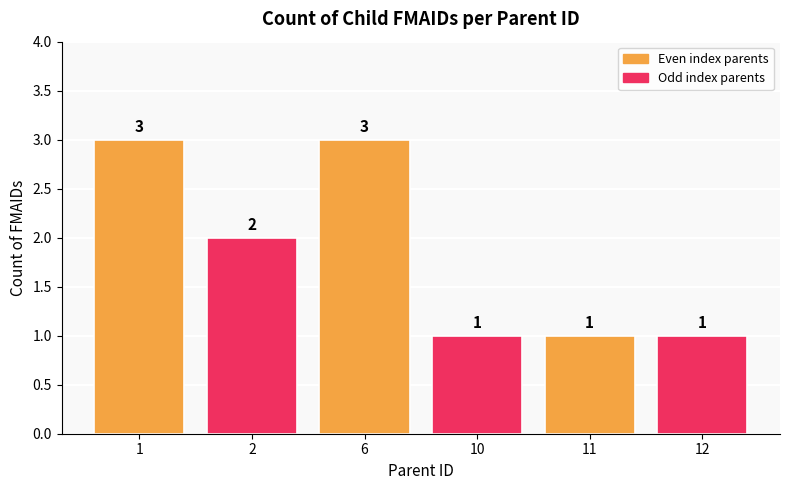

What is the greatest value displayed?

3